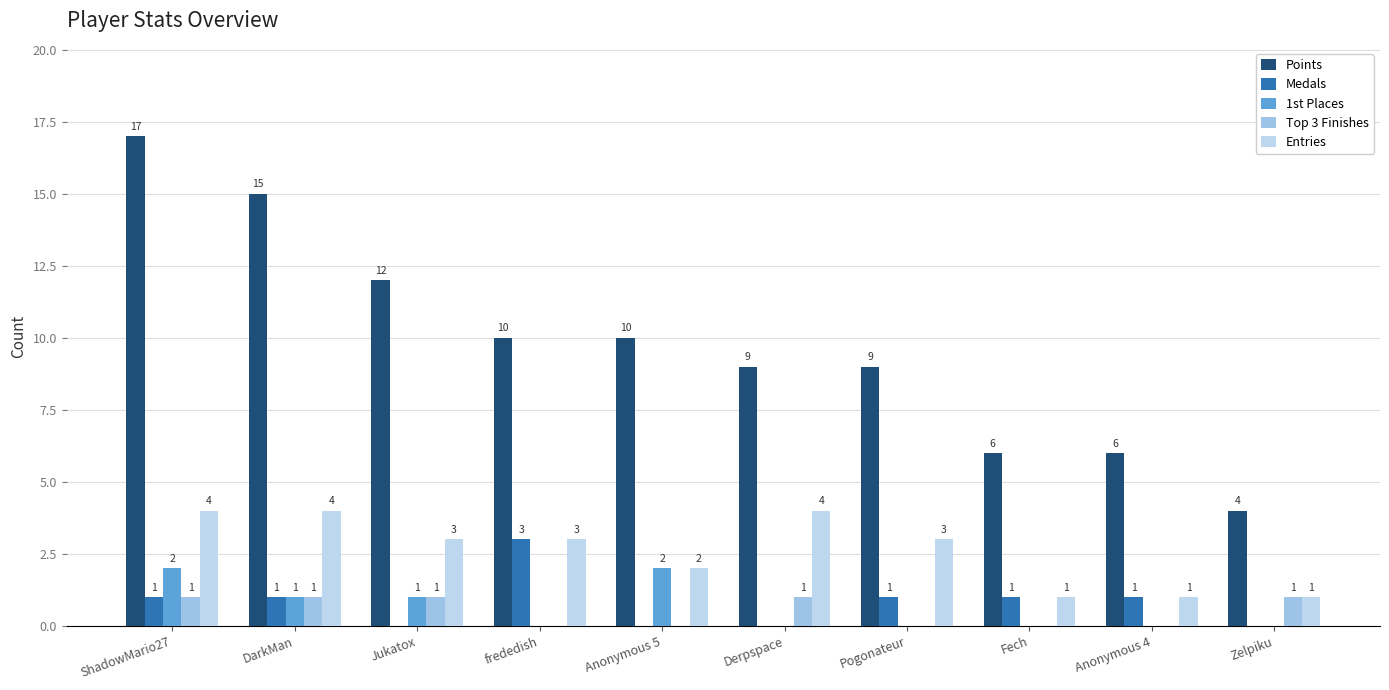

True or false: Medals has a value of 1 at Pogonateur.

True